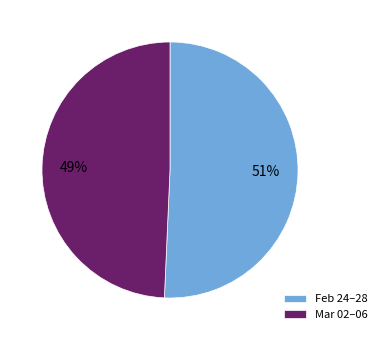

To the nearest percent, what percentage of the pie is Mar 02–06?

49%